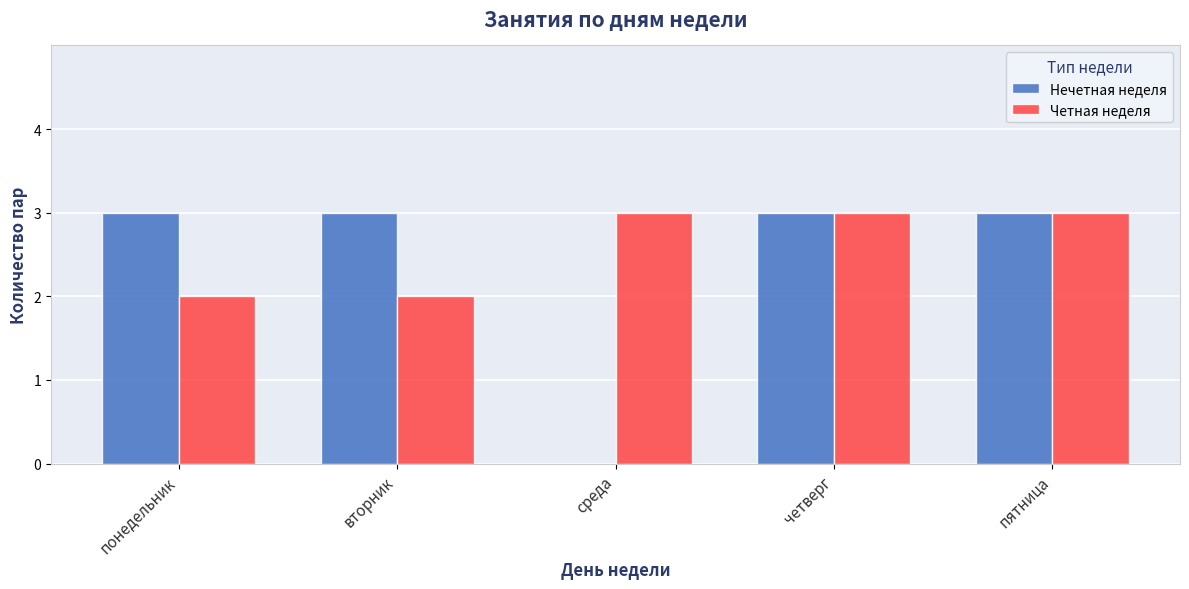

Reading left to right, transcribe all the data shown in this chart.

Нечетная неделя: 3	3	0	3	3
Четная неделя: 2	2	3	3	3